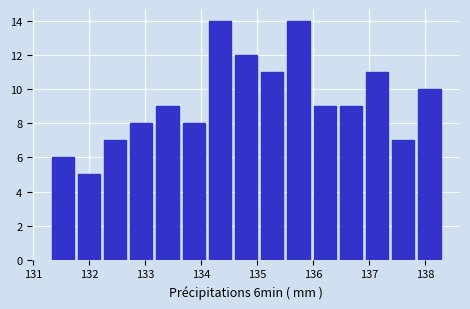

Reading left to right, transcribe this chart: for each bar, give the range it covers on the x-axis and its height. Neither the bar edges nor the heights are printed on the chart, so give them approximately, as read against the axes.

131.3 to 131.8: 6
131.8 to 132.3: 5
132.3 to 132.7: 7
132.7 to 133.2: 8
133.2 to 133.7: 9
133.7 to 134.1: 8
134.1 to 134.6: 14
134.6 to 135.1: 12
135.1 to 135.5: 11
135.5 to 136.0: 14
136.0 to 136.5: 9
136.5 to 136.9: 9
136.9 to 137.4: 11
137.4 to 137.9: 7
137.9 to 138.4: 10